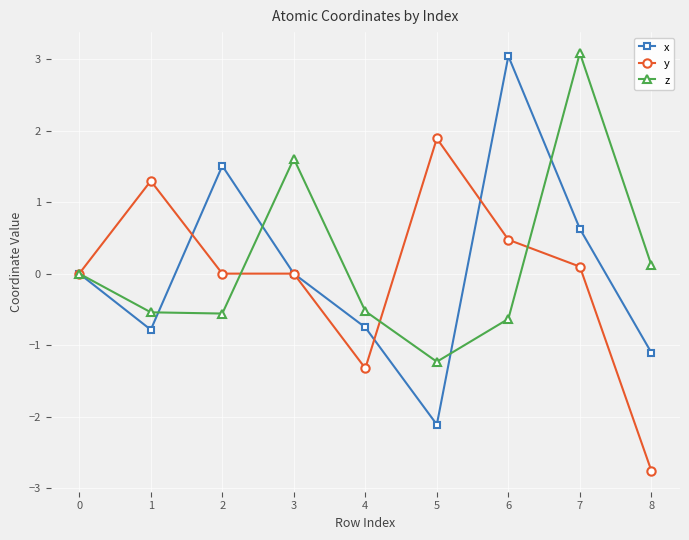

Which series has the widest spread of values?

x